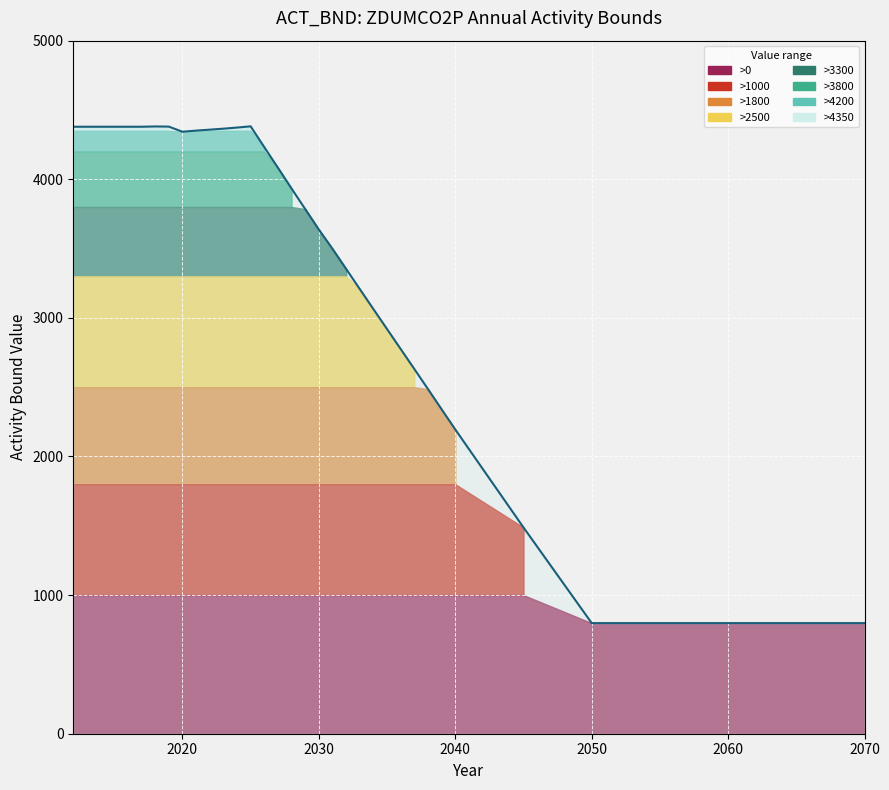

The value at 2032 is 1986. True or false?

False